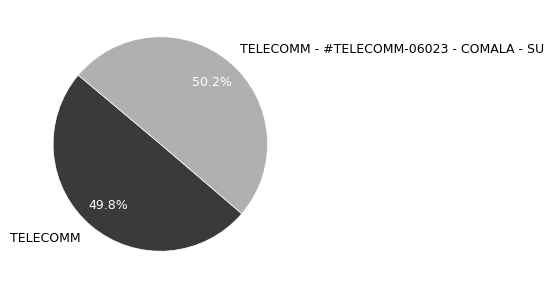

What percentage is the TELECOMM - #TELECOMM-06023 - COMALA - SU slice, to the nearest percent?

50%